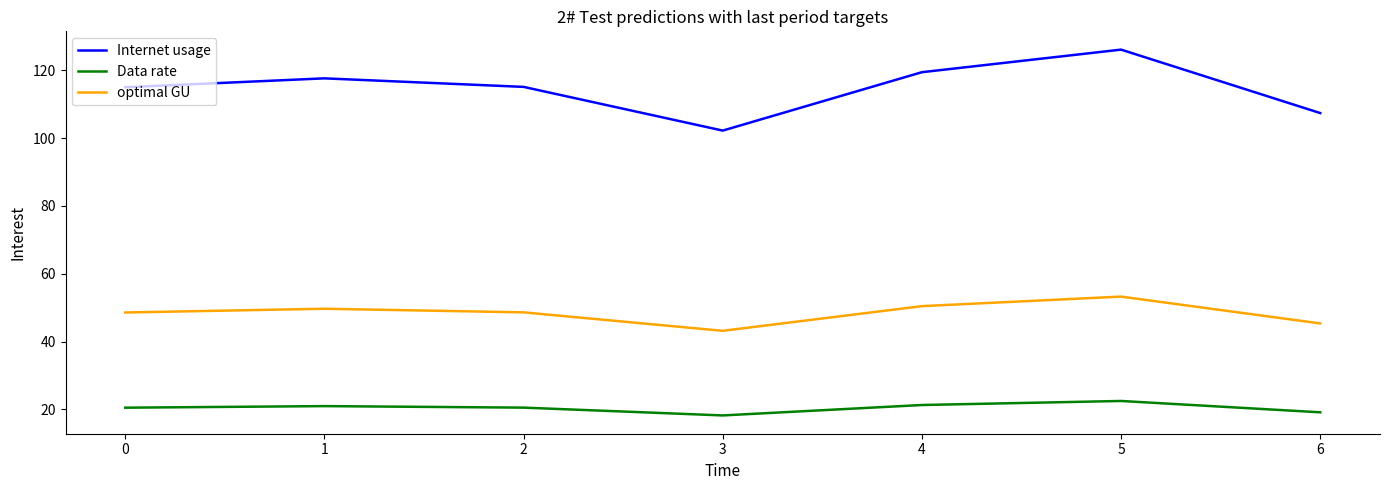

True or false: optimal GU has a value of 49.7 at 1.

True